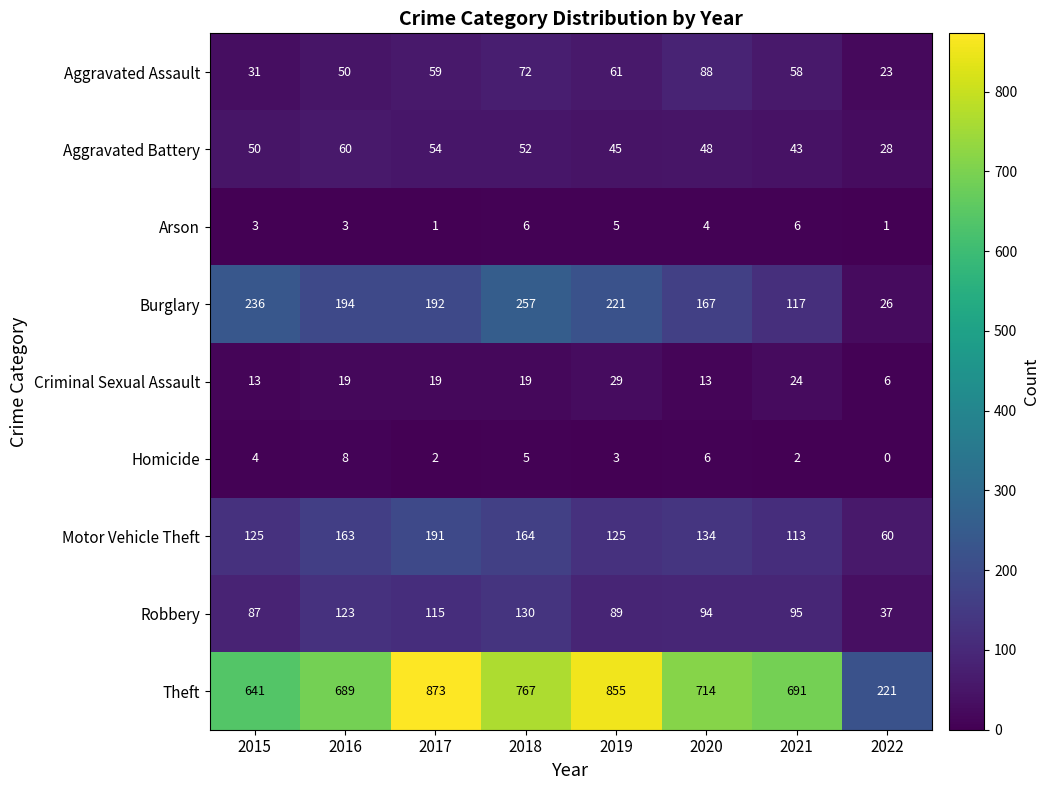

What is the maximum value shown in the chart?

873